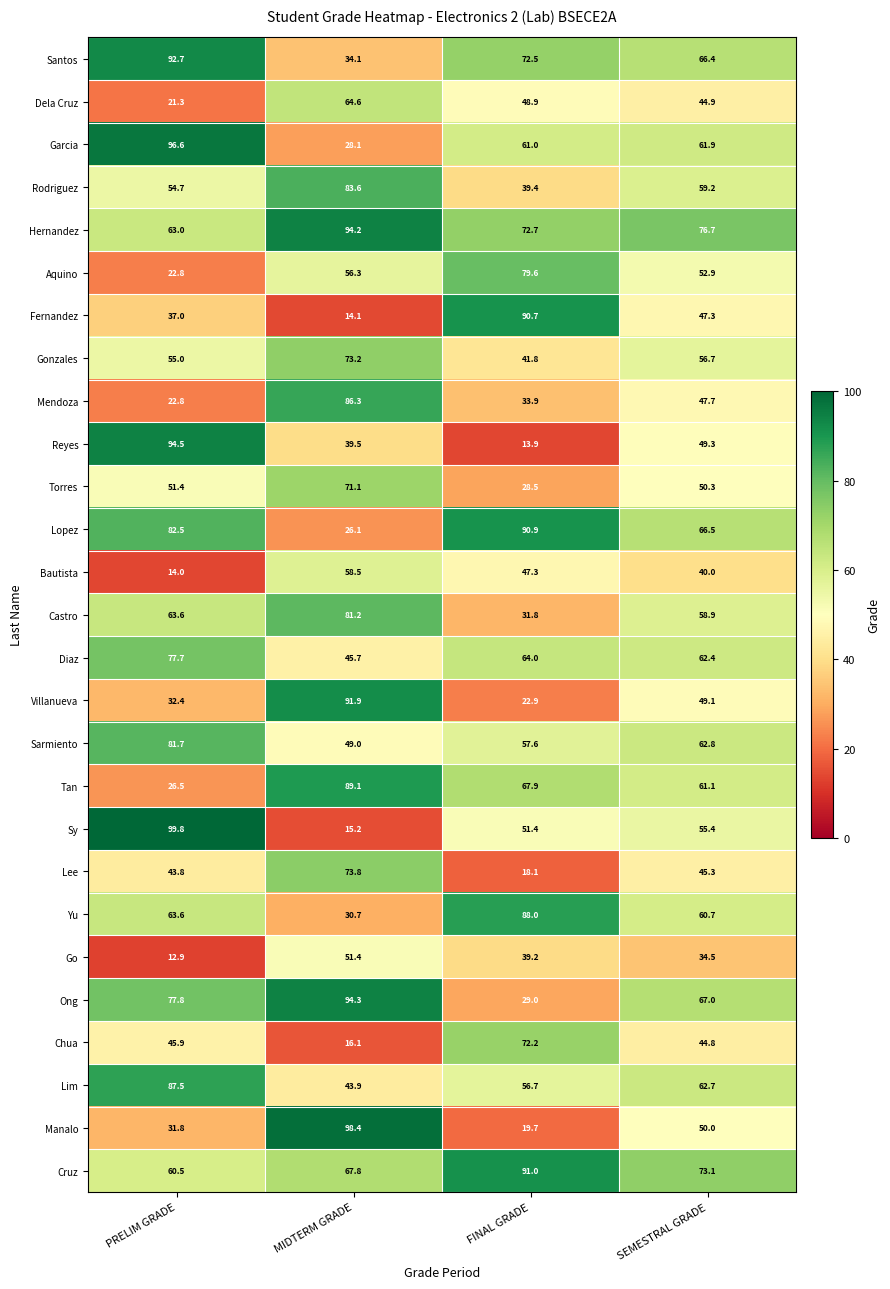

How many categories are shown in the chart?

4